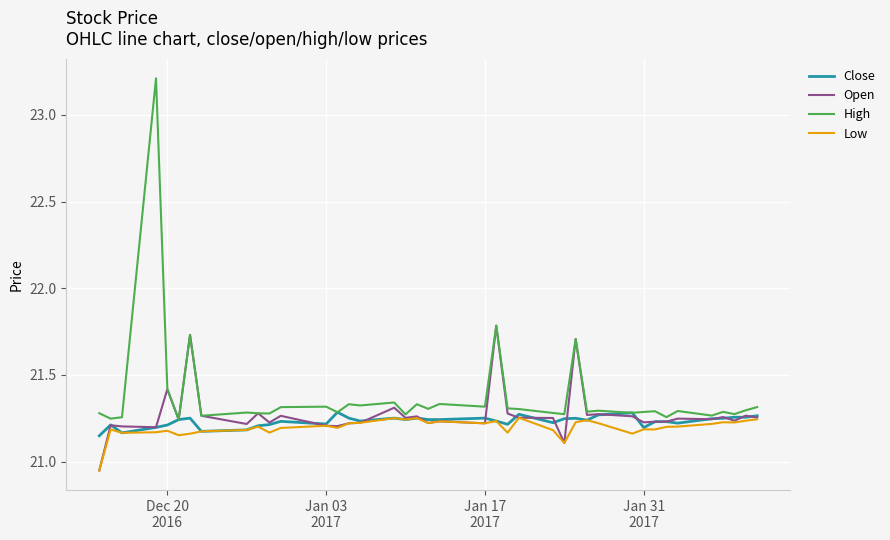

What are all the series names shown in the legend?

Close, Open, High, Low